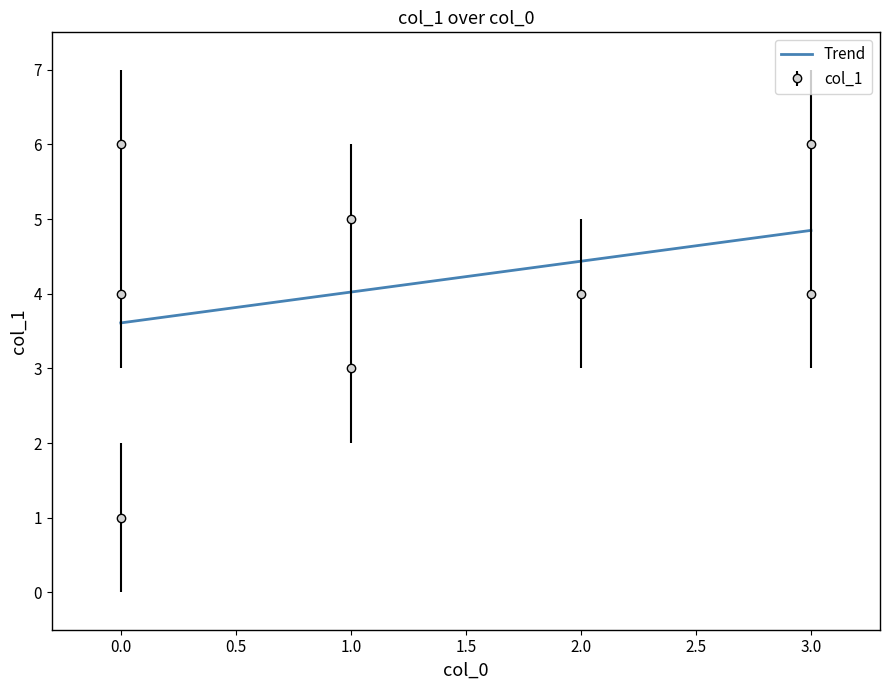

How many distinct data groups are displayed?

1